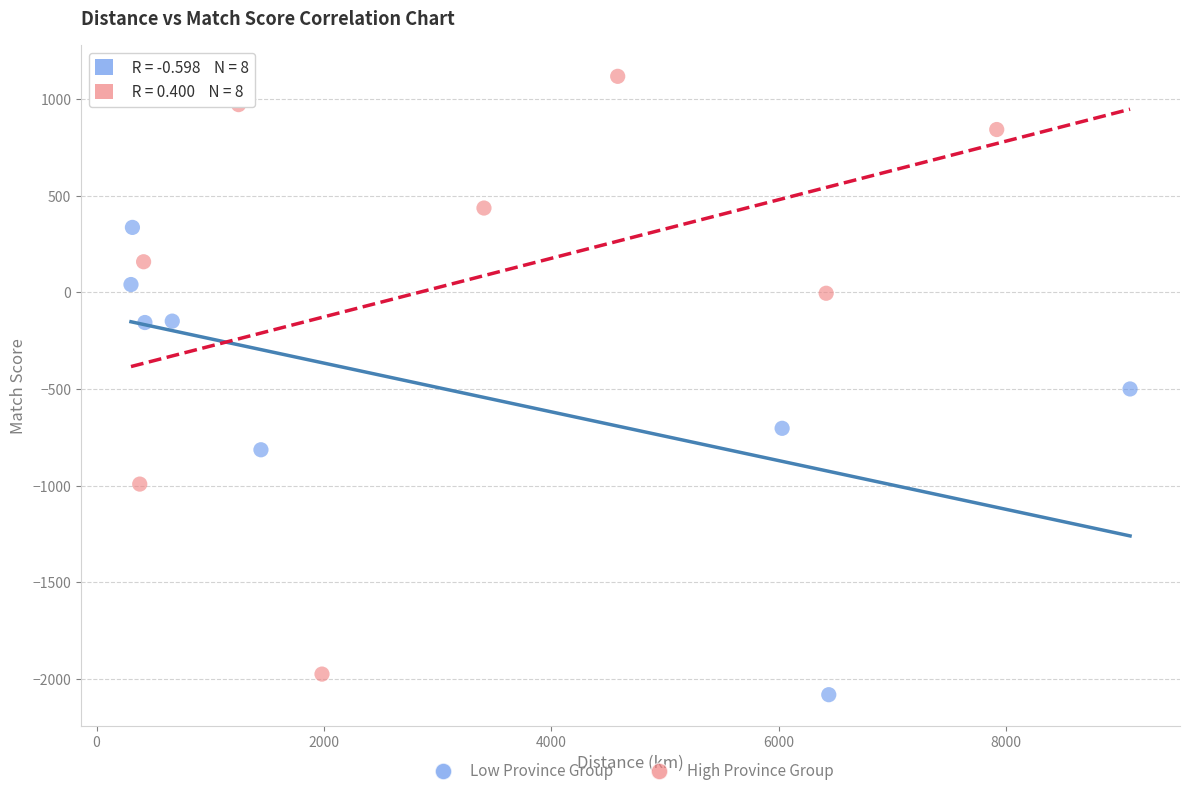

Which series reaches the maximum Y coordinate?

High Province Group